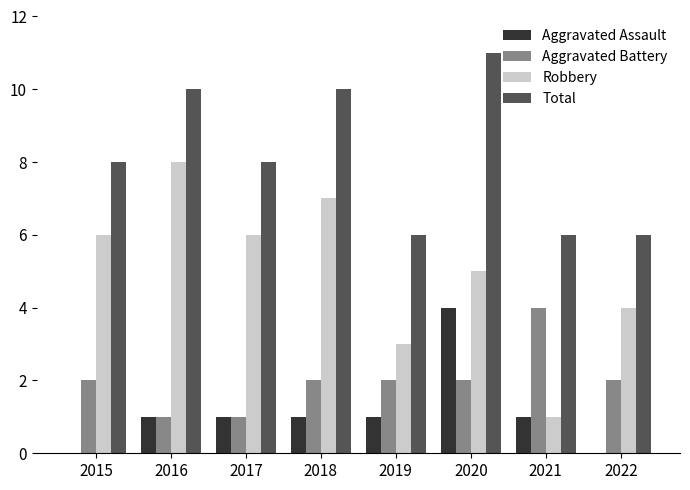

Which series changed the most between 2015 and 2020?

Aggravated Assault